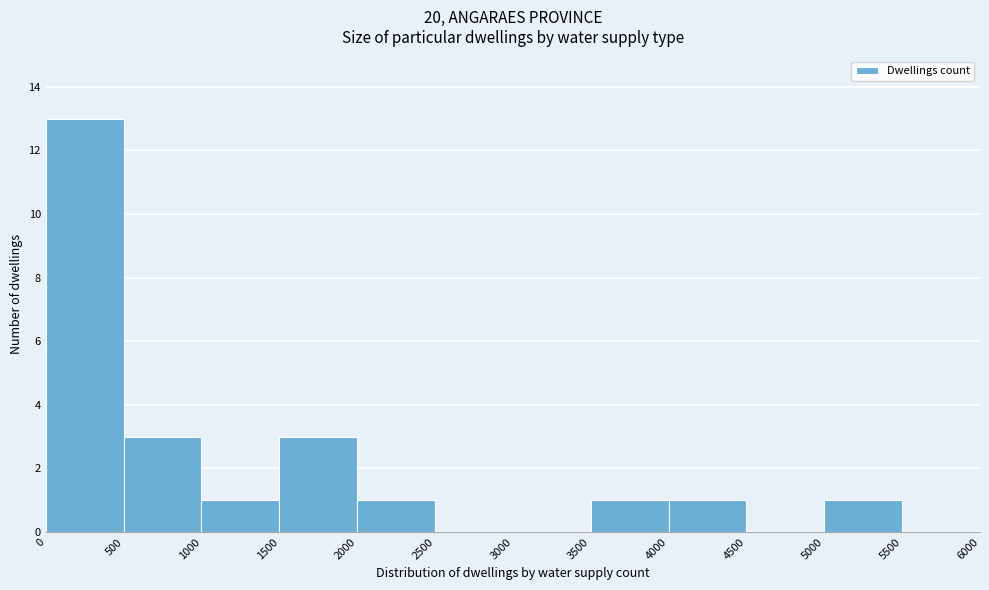

Reading left to right, transcribe this chart: for each bar, give the range it covers on the x-axis and its height. The values are not printed on the chart, so give them approximately, as read against the axis.

0 to 500: 13
500 to 1000: 3
1000 to 1500: 1
1500 to 2000: 3
2000 to 2500: 1
2500 to 3000: 0
3000 to 3500: 0
3500 to 4000: 1
4000 to 4500: 1
4500 to 5000: 0
5000 to 5500: 1
5500 to 6000: 0